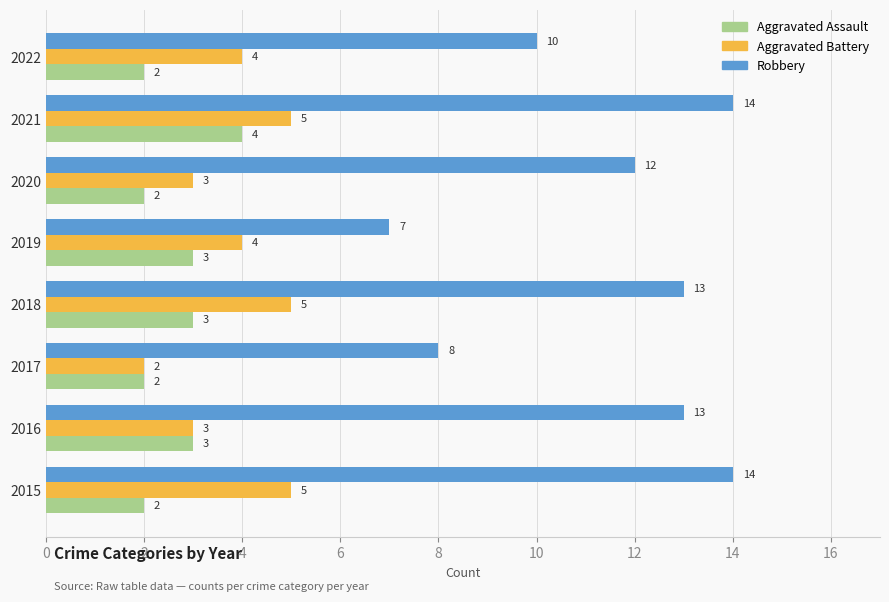

What are all the series names shown in the legend?

Aggravated Assault, Aggravated Battery, Robbery